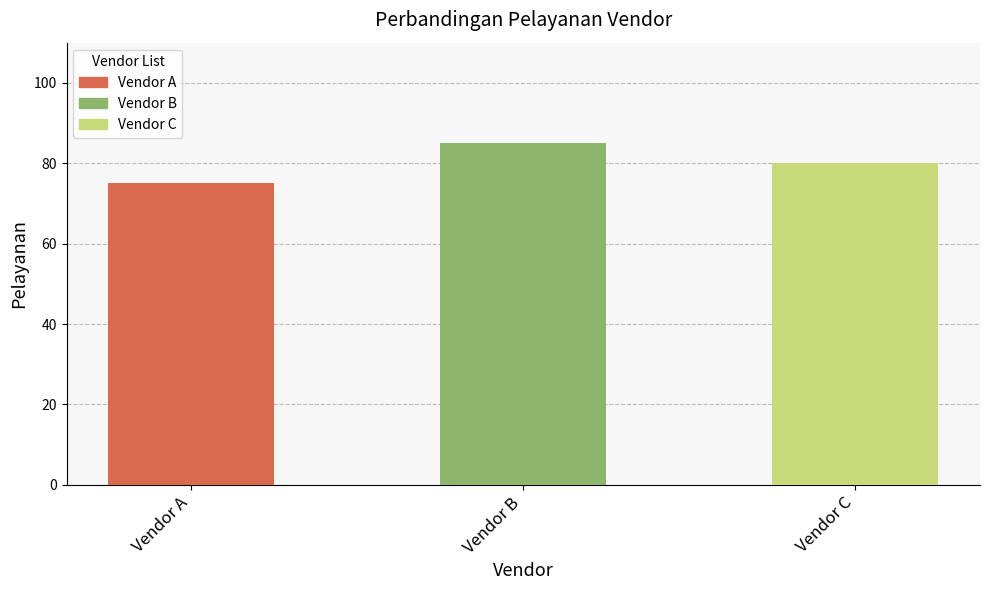

Reading left to right, what are all the values shown in this chart?

Vendor A=75	Vendor B=85	Vendor C=80